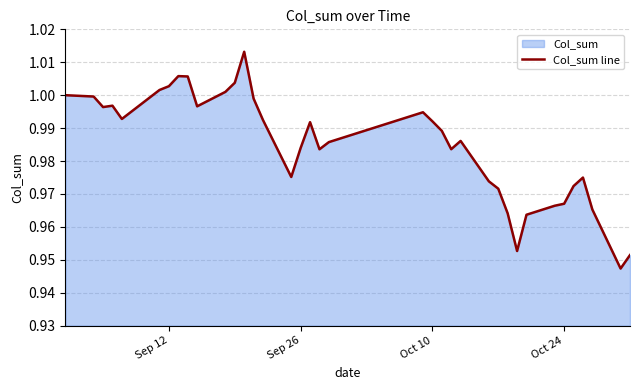

Is it true that the value at Oct 10 is 1.5?

False